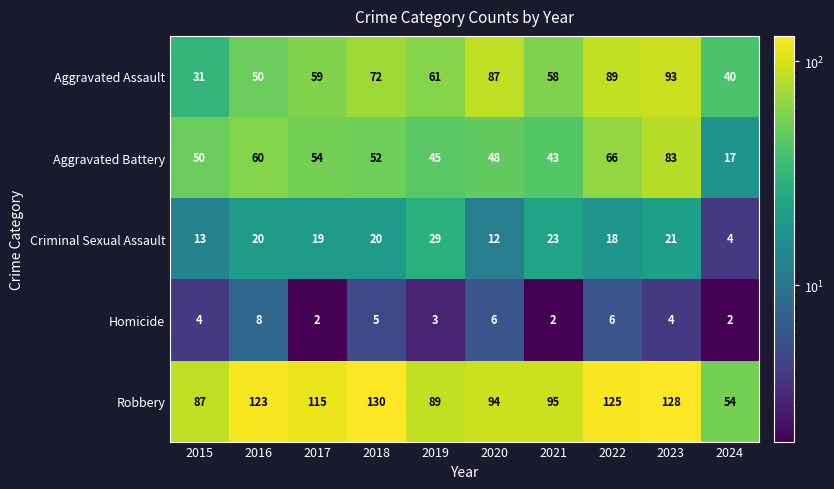

What is the approximate value of Aggravated Battery at 2023?

83